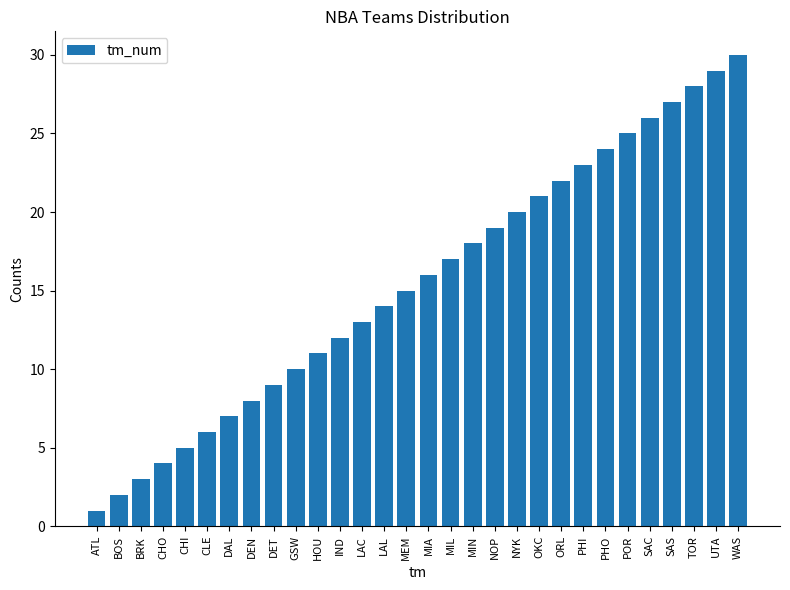

List the labels in order of value, largest first.

WAS, UTA, TOR, SAS, SAC, POR, PHO, PHI, ORL, OKC, NYK, NOP, MIN, MIL, MIA, MEM, LAL, LAC, IND, HOU, GSW, DET, DEN, DAL, CLE, CHI, CHO, BRK, BOS, ATL